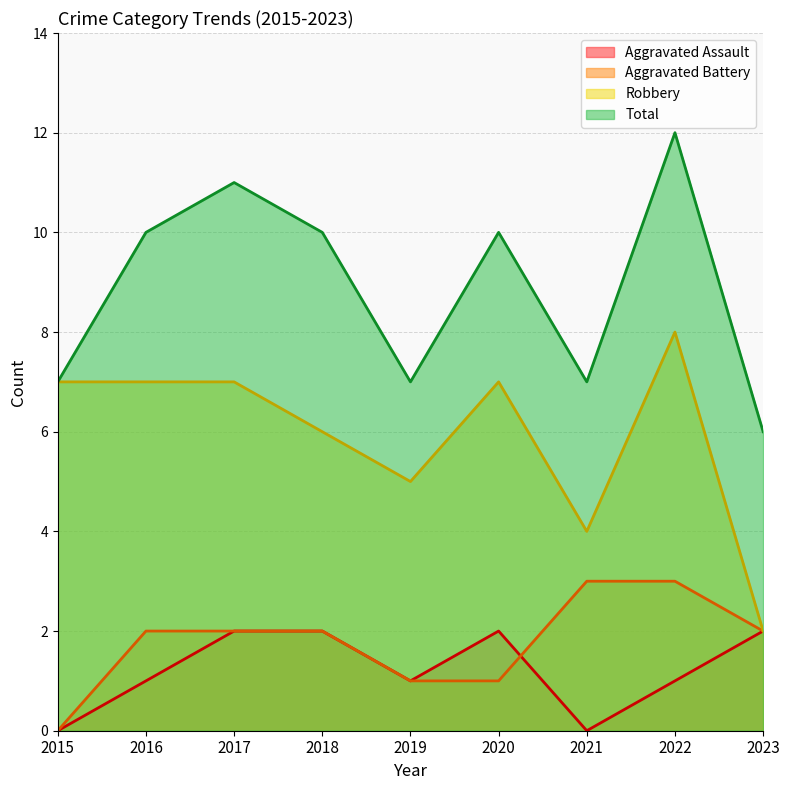

What are all the series names shown in the legend?

Aggravated Assault, Aggravated Battery, Robbery, Total